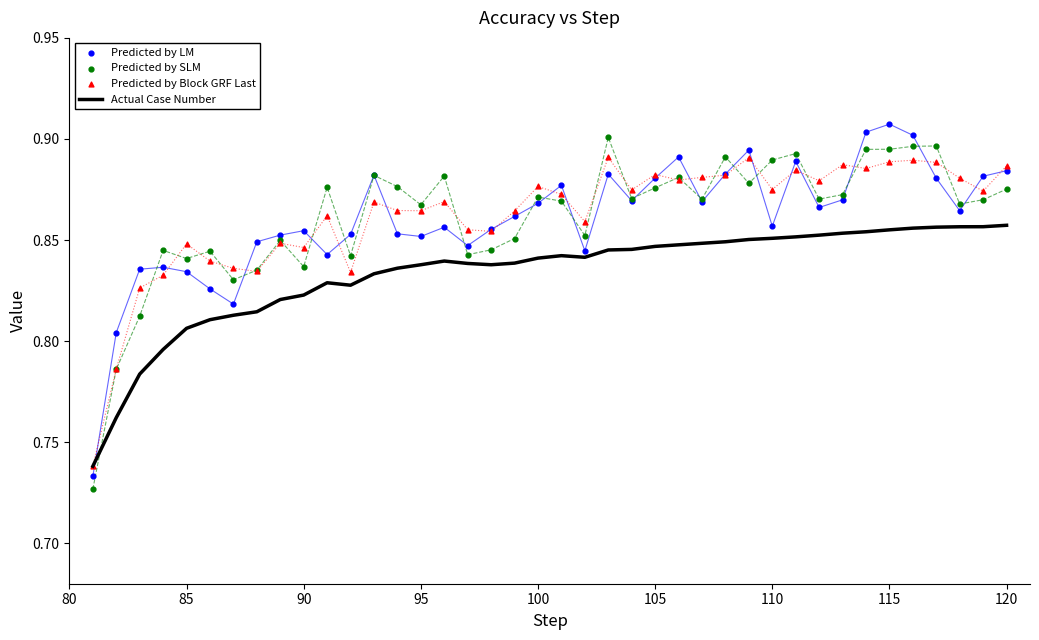

Which series has the largest total across all categories?

Predicted by Block GRF Last